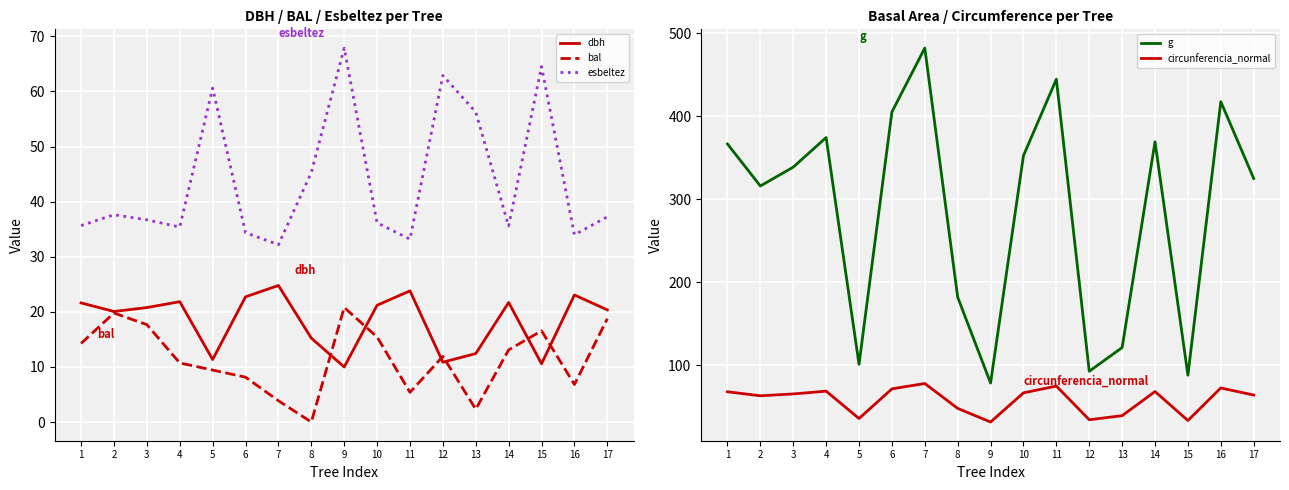

Is the value of dbh at 2 greater than the value of g at 14?

No